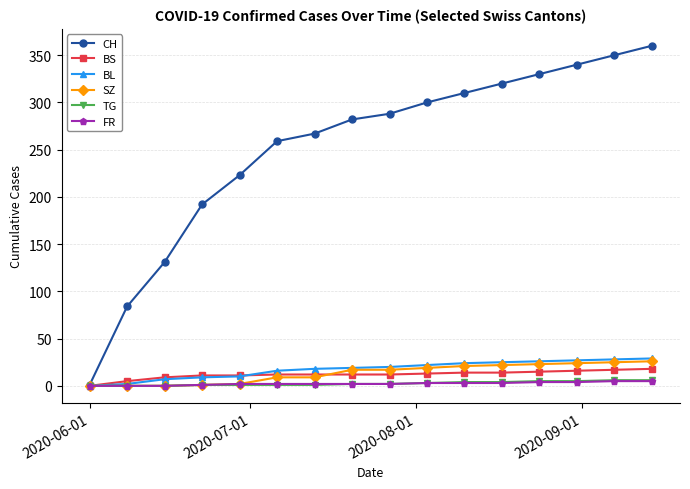

What is the maximum value shown in the chart?

360